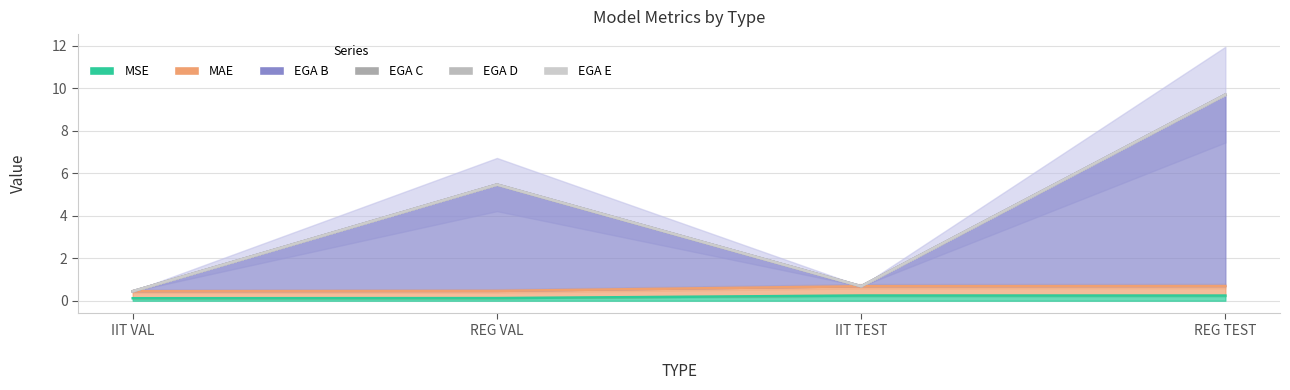

Rank the series by their maximum value, from lowest to highest.

MSE, MAE, EGA B